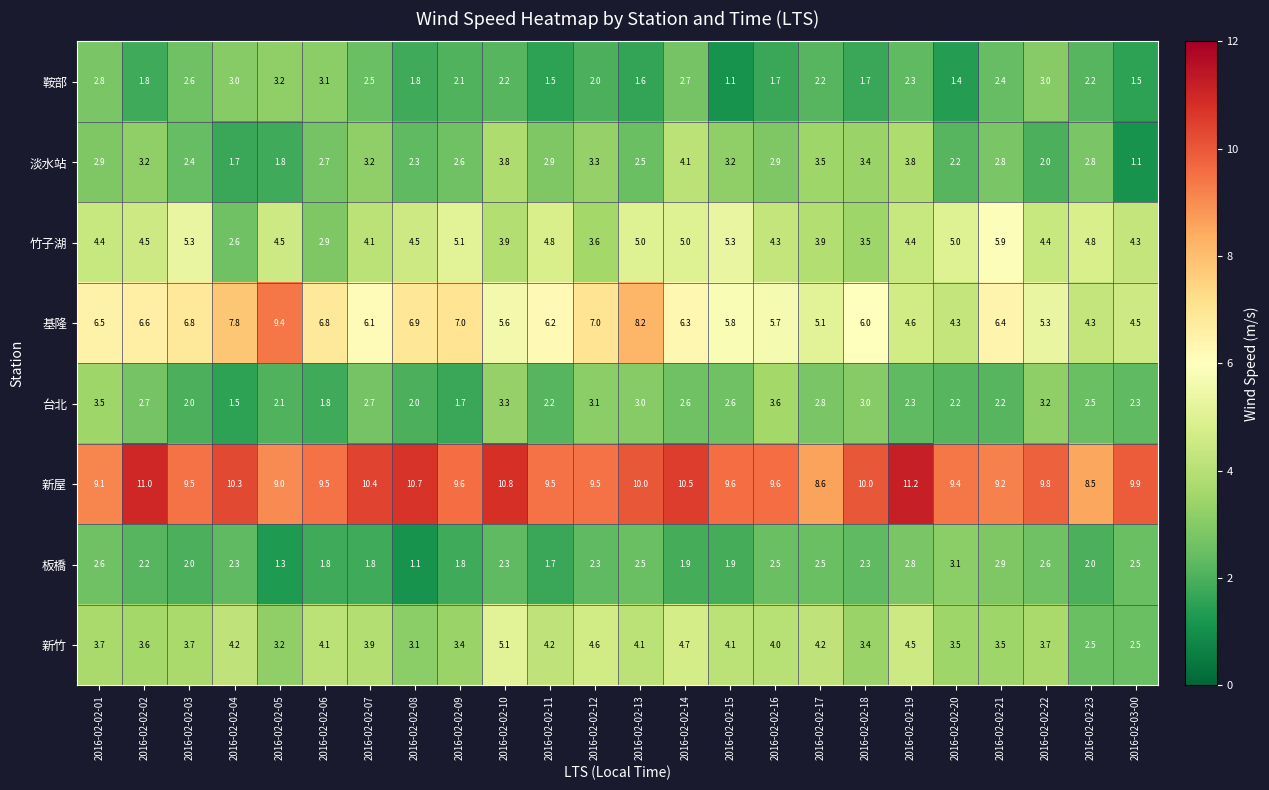

What is the difference between the maximum and minimum values in the 基隆 series?

5.1